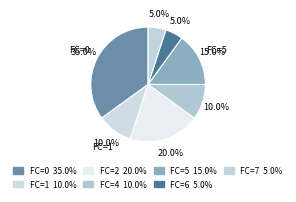

How many segments does this pie chart have?

7